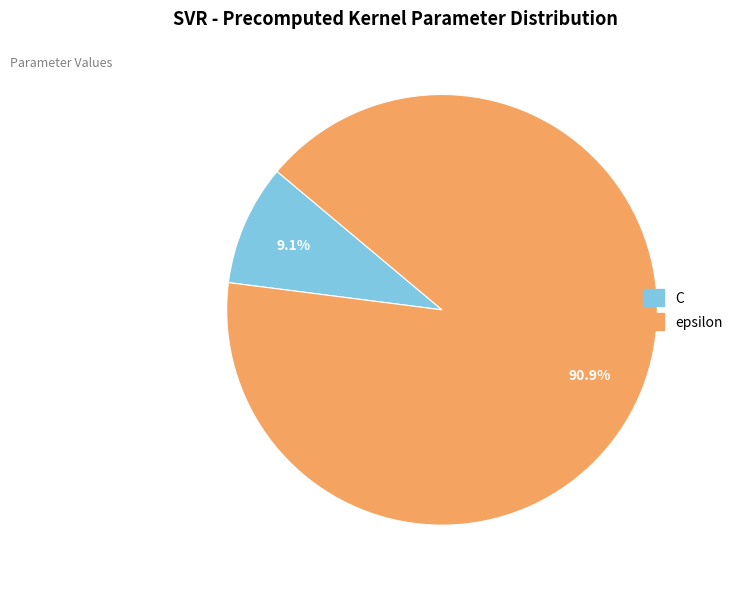

To the nearest percent, what is the average slice percentage?

50%